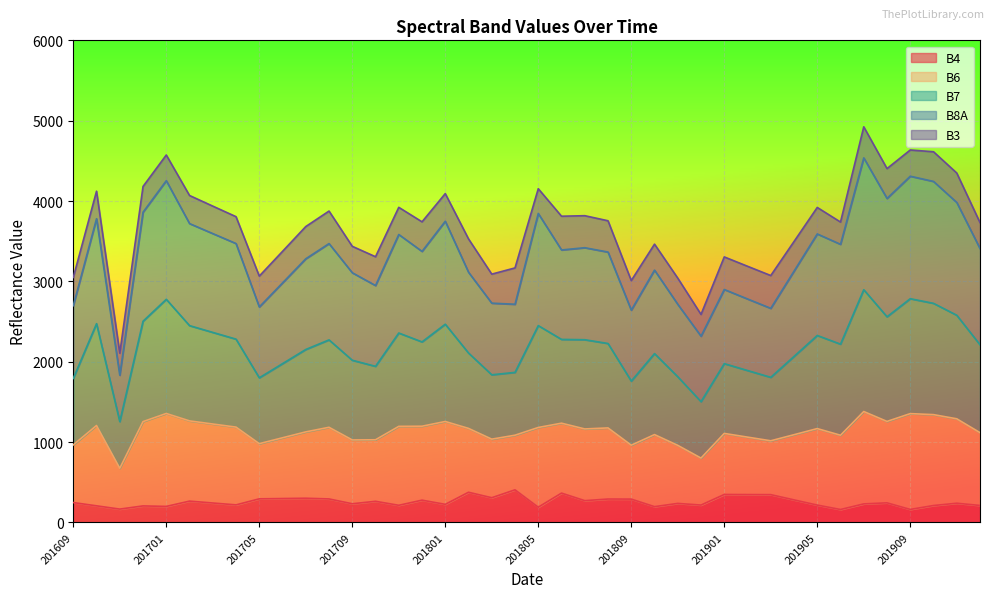

What is the difference between the second highest and second lowest values in the B8A series?

2046.6